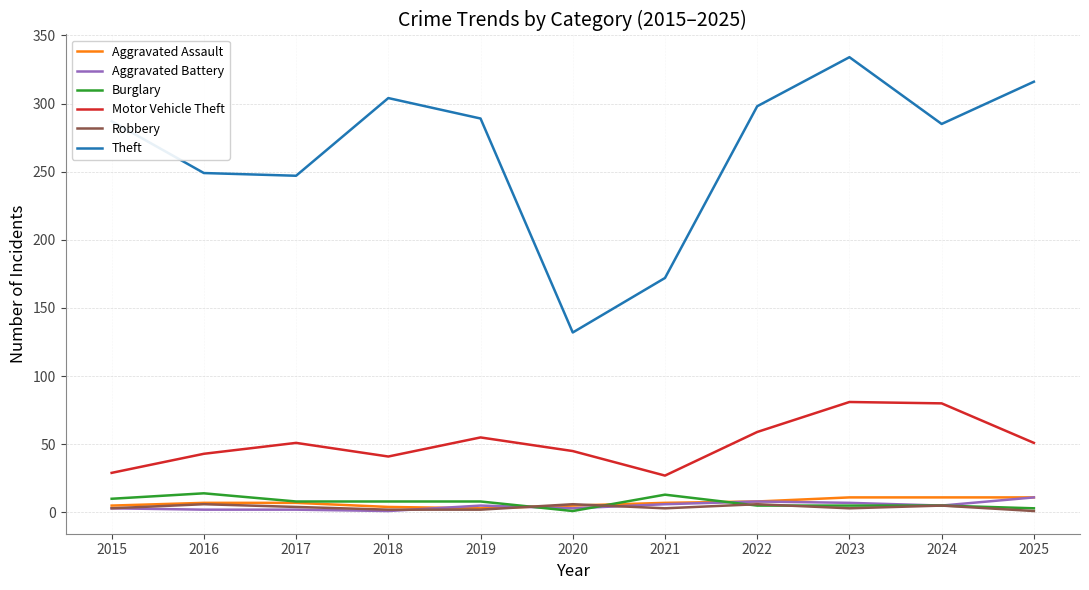

True or false: Theft and Aggravated Assault intersect in this chart.

False